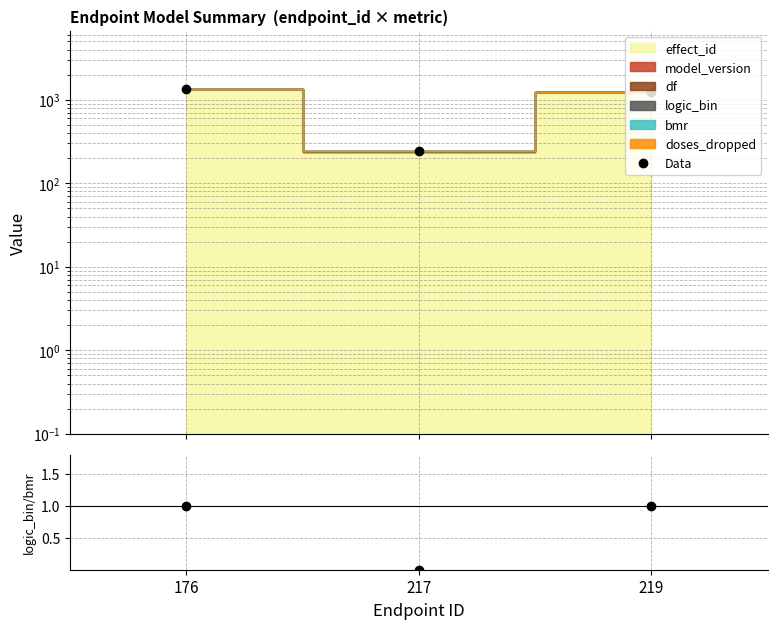

True or false: Data has a value of 242.1 at 217.

True